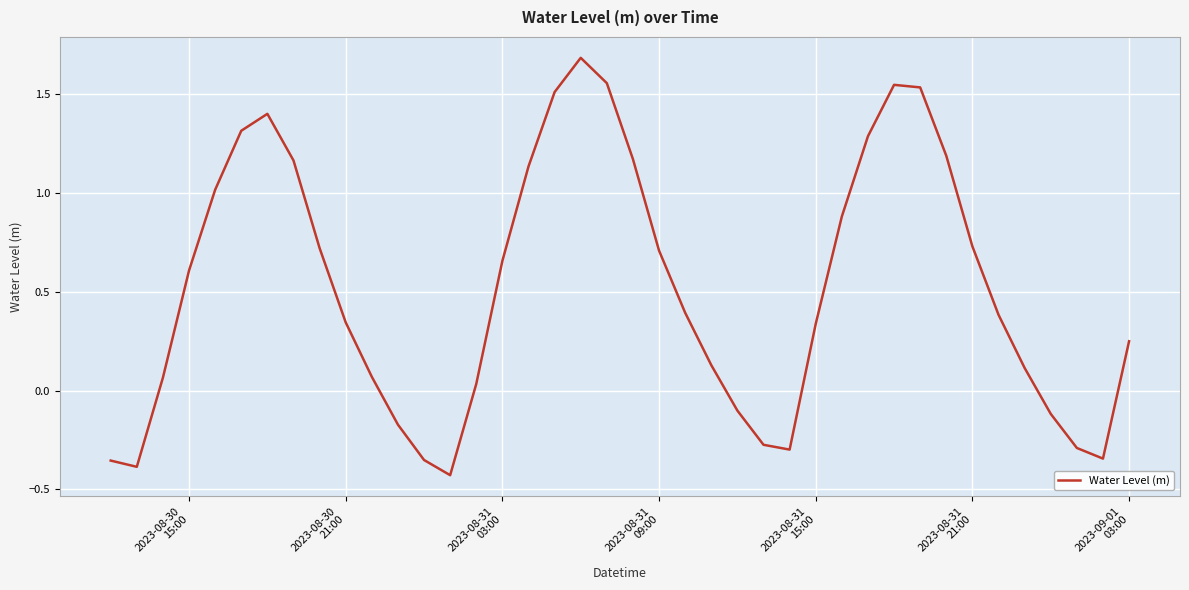

True or false: there are more than 0 points higher than both neighbors.

True